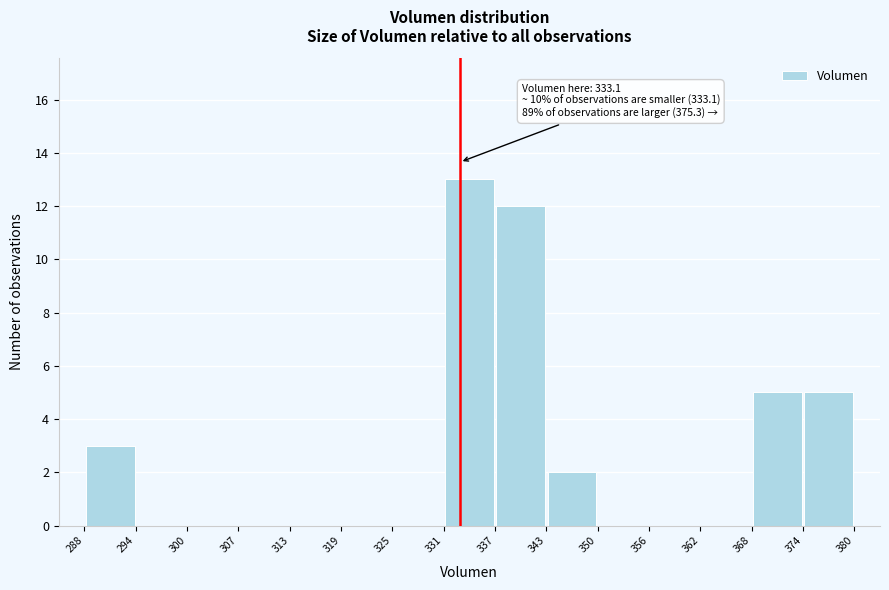

Which range on the x-axis has the tallest bar?

331 to 337